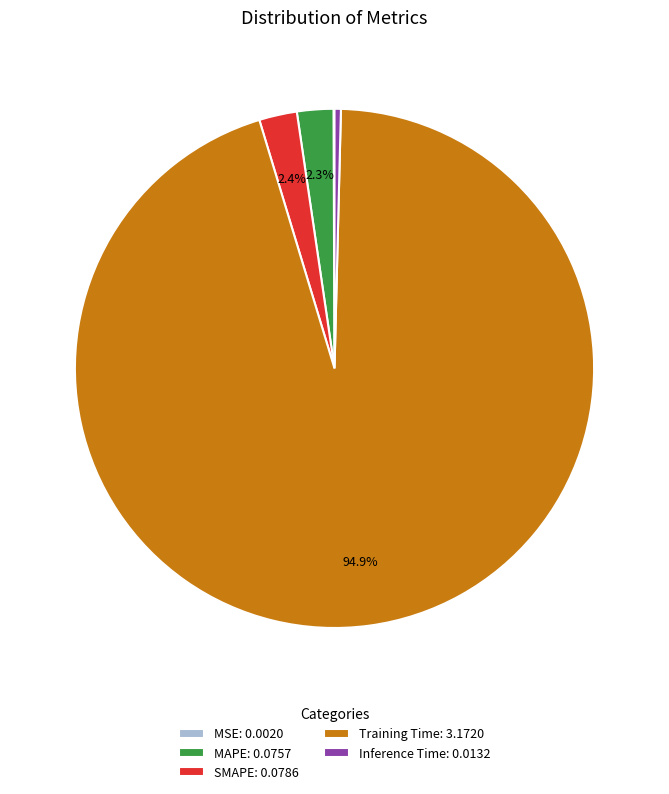

What portion of the pie excludes SMAPE: 0.0786?

97.6%